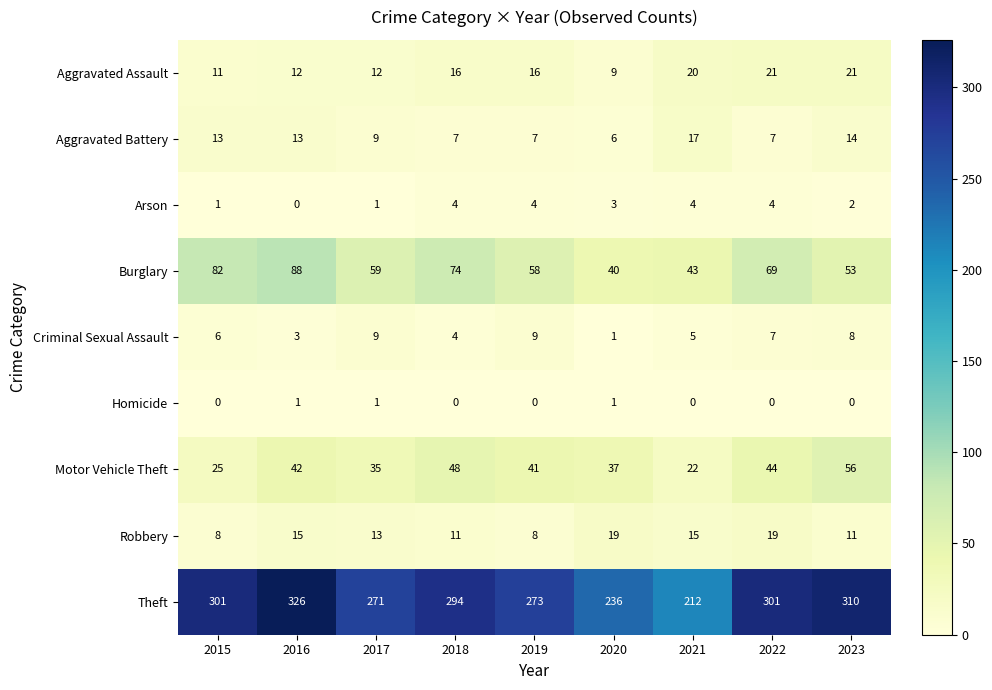

List the series in order of their peak value, highest first.

Theft, Burglary, Motor Vehicle Theft, Aggravated Assault, Robbery, Aggravated Battery, Criminal Sexual Assault, Arson, Homicide